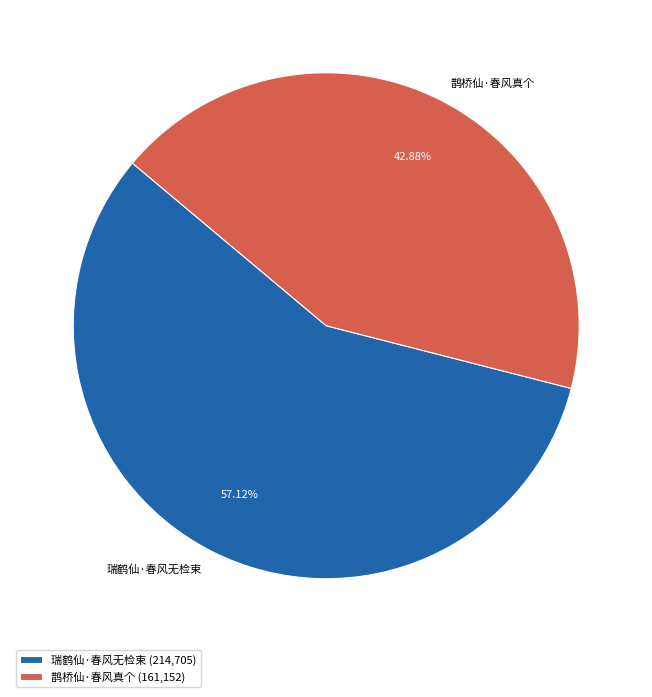

What percentage is NOT represented by 瑞鹤仙·春风无检束?

42.9%